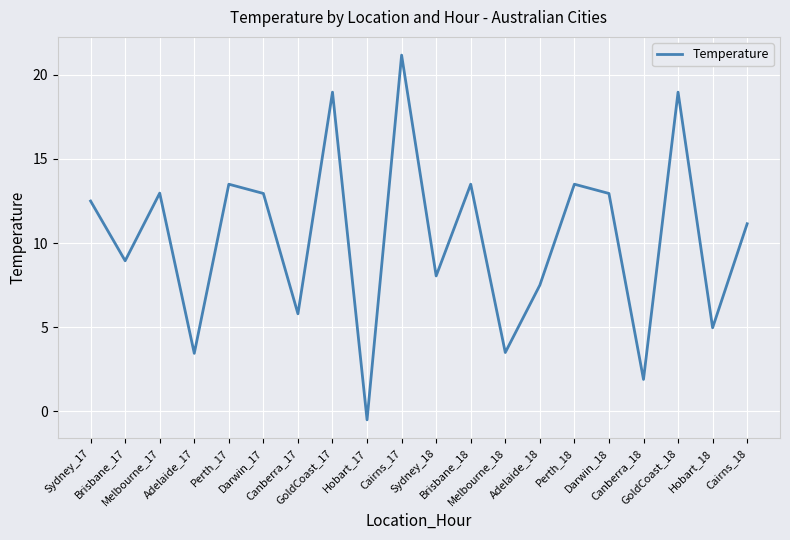

The value at Perth_18 is 13.5. True or false?

True